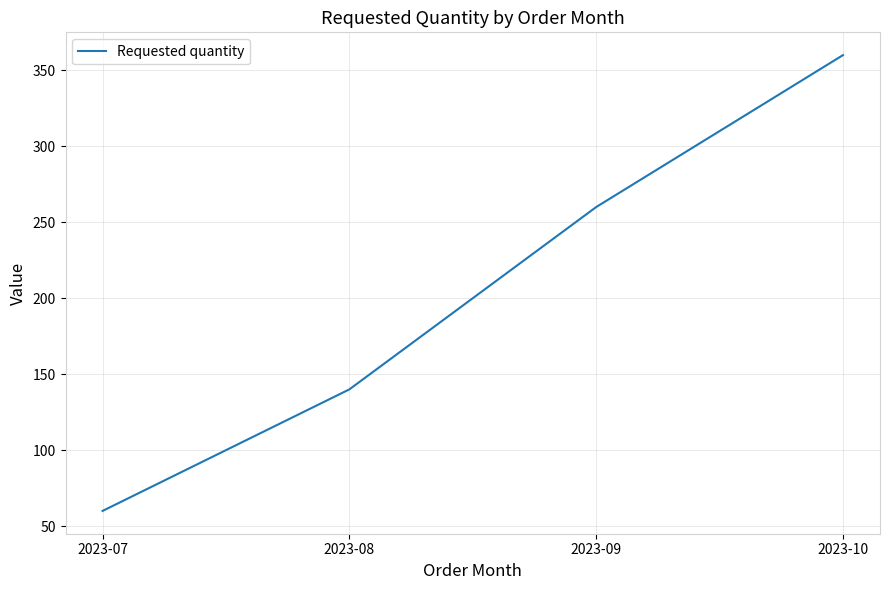

Does the chart have visible grid lines?

Yes